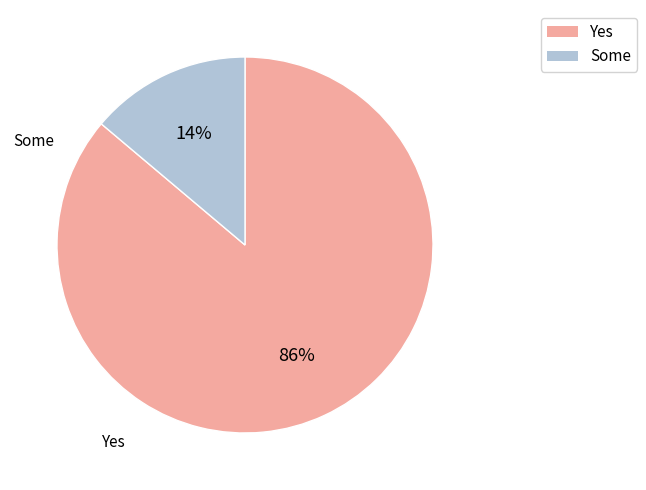

Is there a majority slice in this chart?

Yes